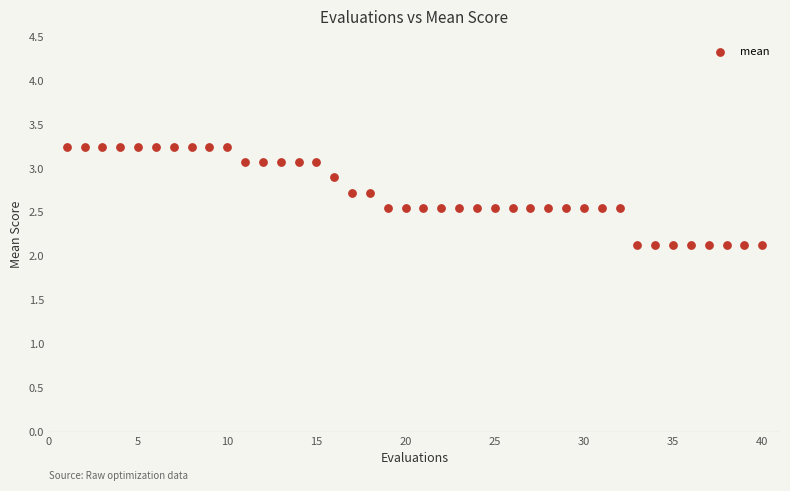

What is the range of Y values (max minus min)?

1.1